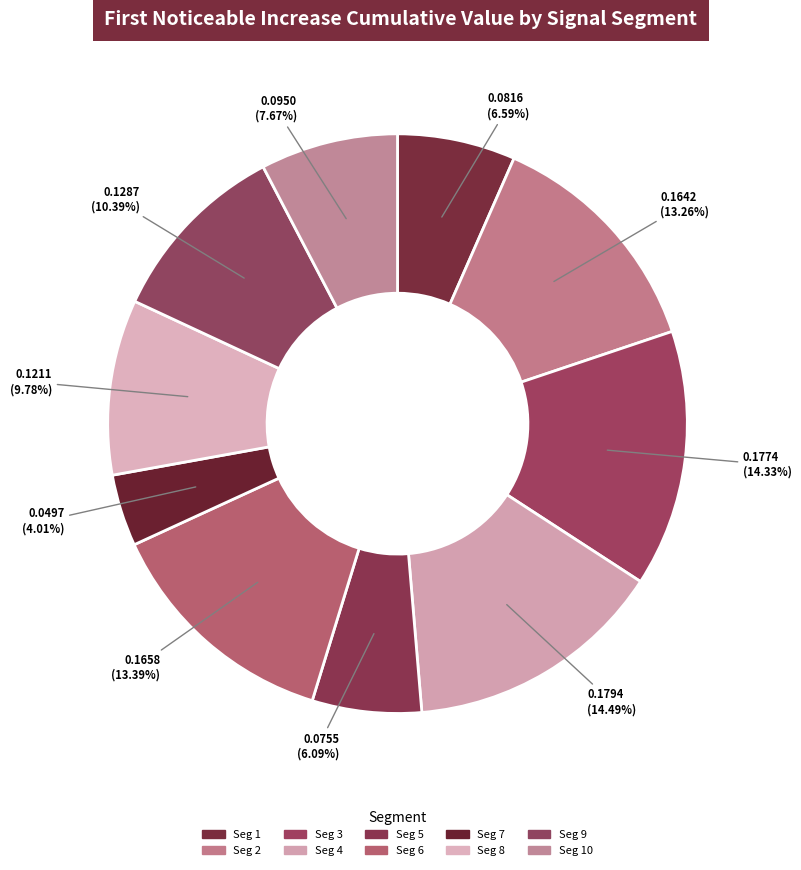

How many slices are in this pie chart?

10